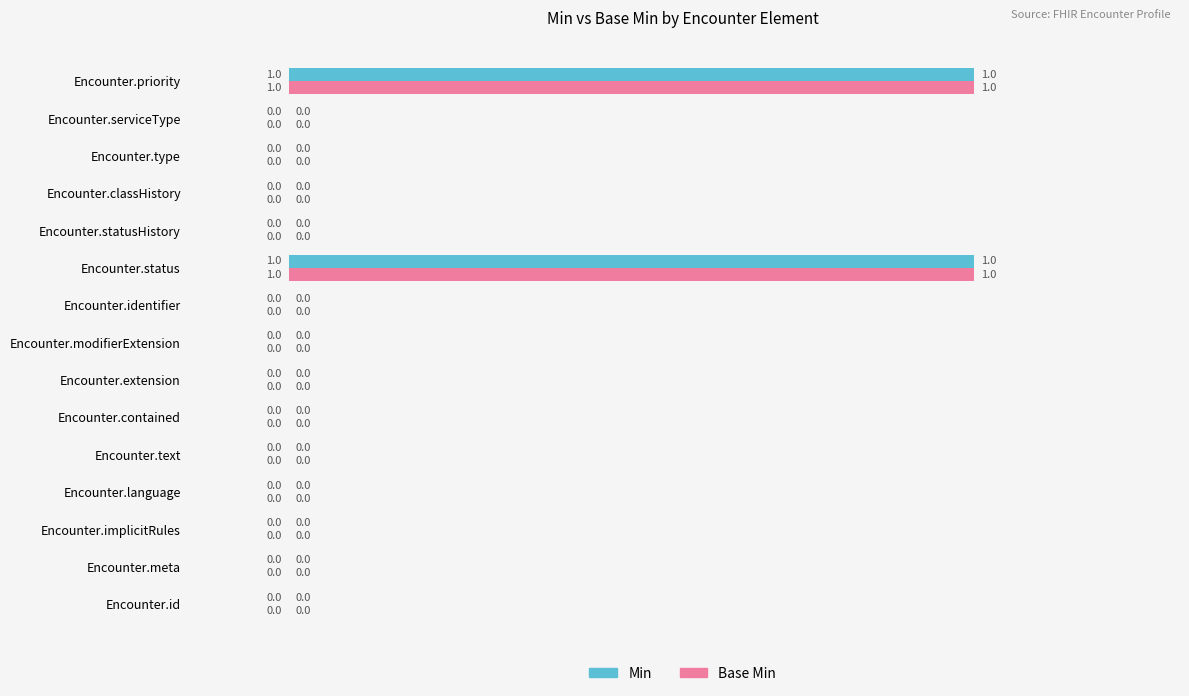

How many Min values are between 0 and 1?

15